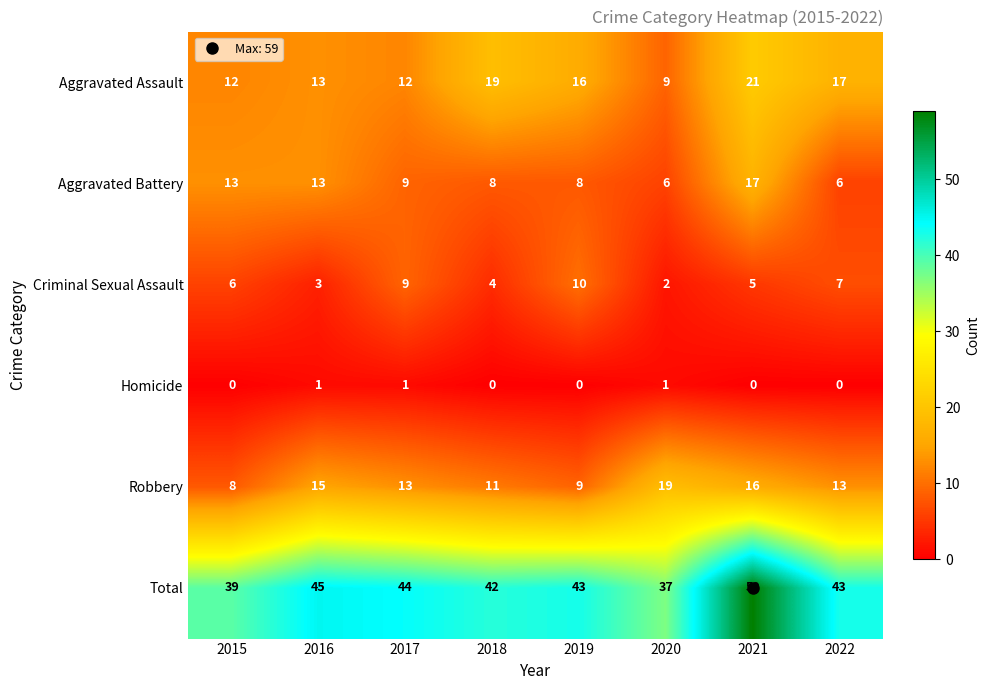

Which series has the largest total across all categories?

Total